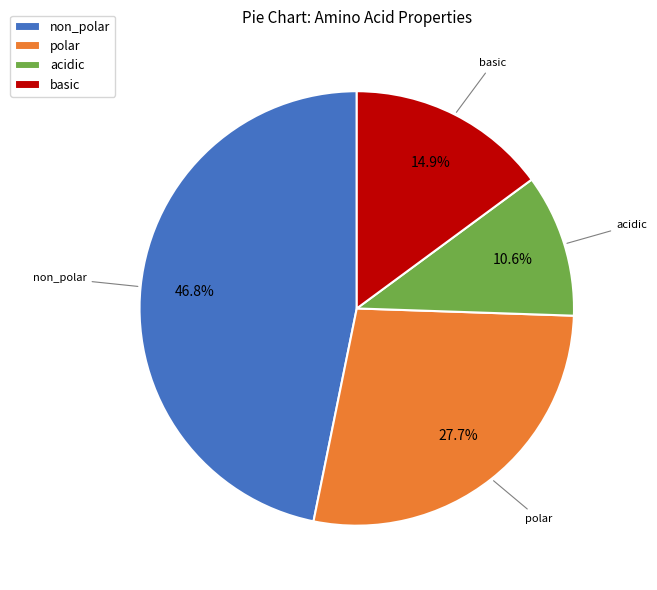

Count the number of slices in the pie.

4